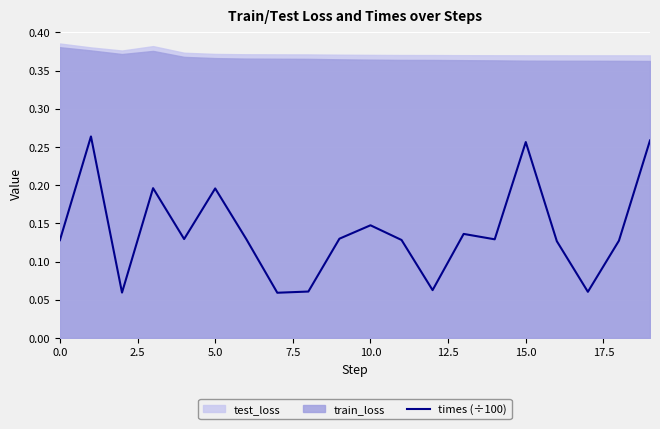

How many interior local valleys (lower than both neighbors) does the data have?

6